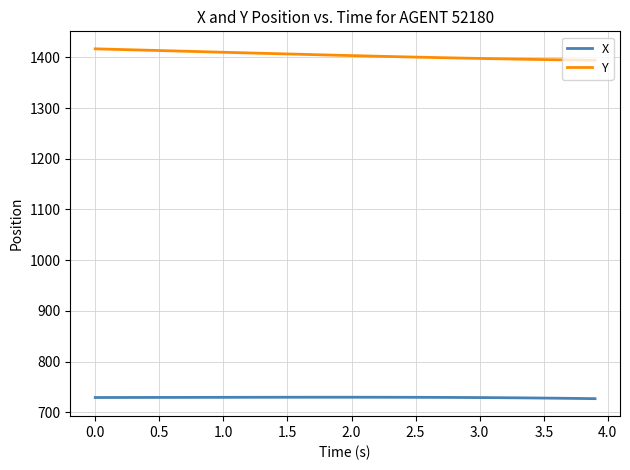

How many lines are shown in the chart?

2